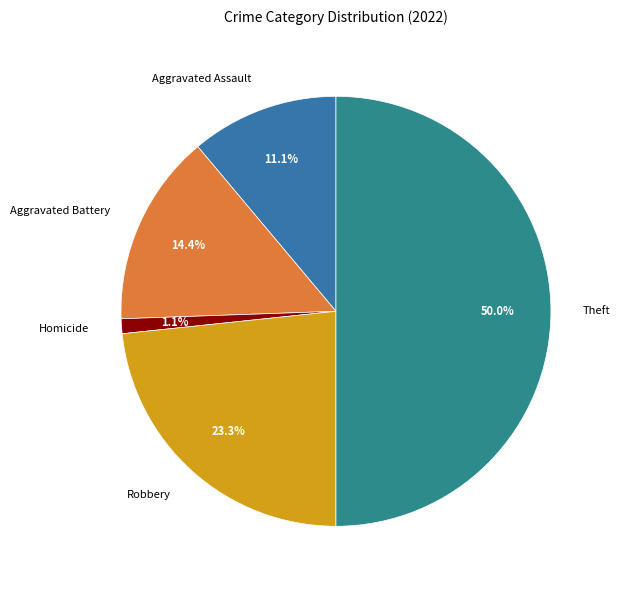

Which slice is the smallest?

Homicide